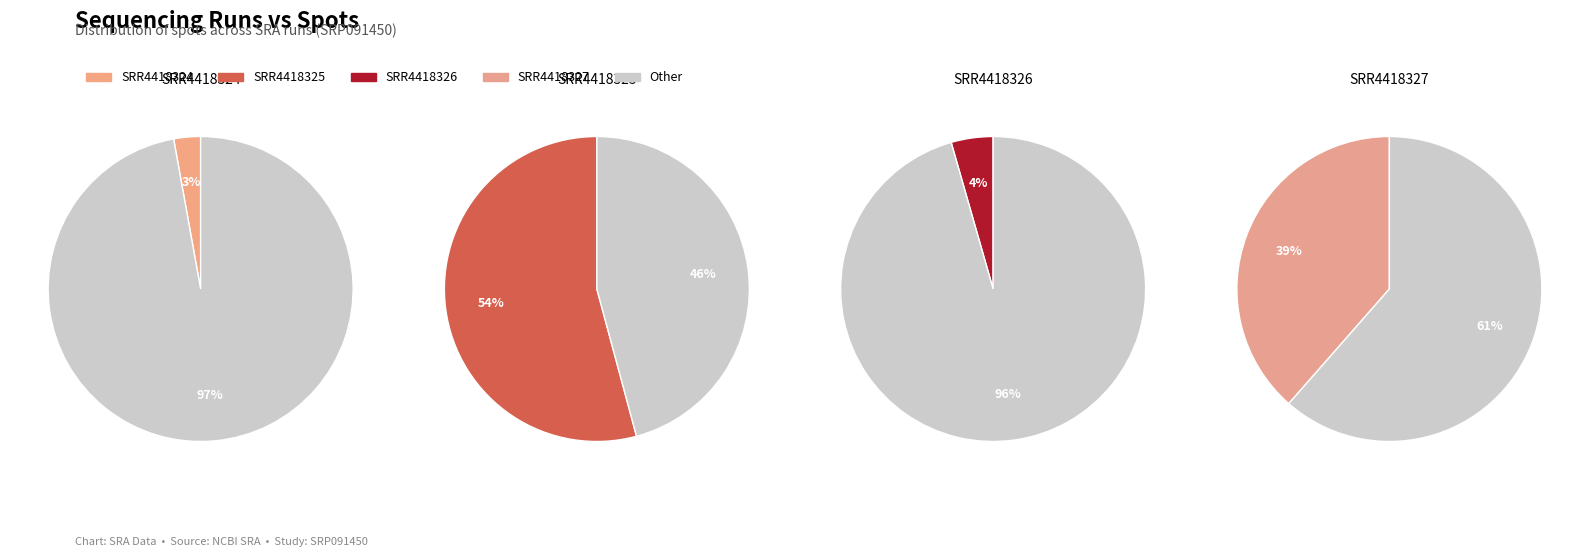

What percentage do SRR4418324 and SRR4418325 together represent?

57.0%